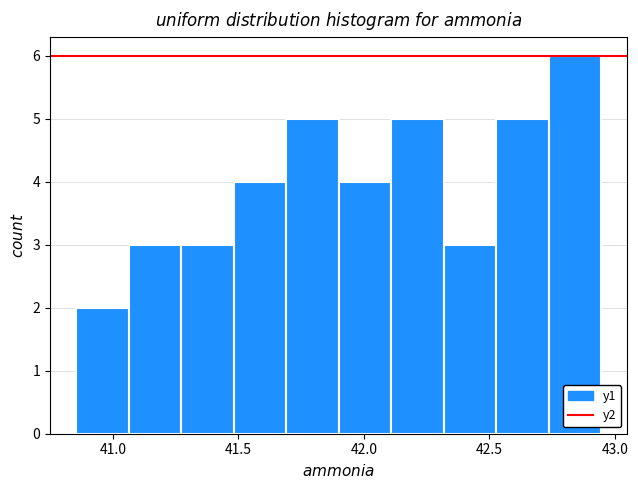

What is the height of the bar covering 40.85 to 41.05 on the x-axis? Neither the bar edges nor the heights are printed on the chart, so give them approximately, as read against the axes.

2